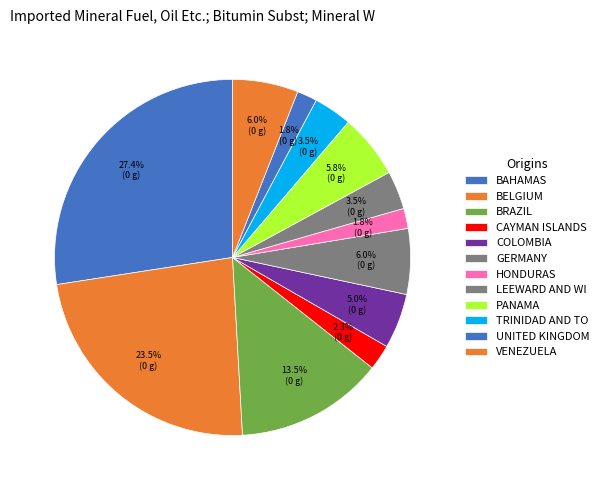

How many segments does this pie chart have?

12